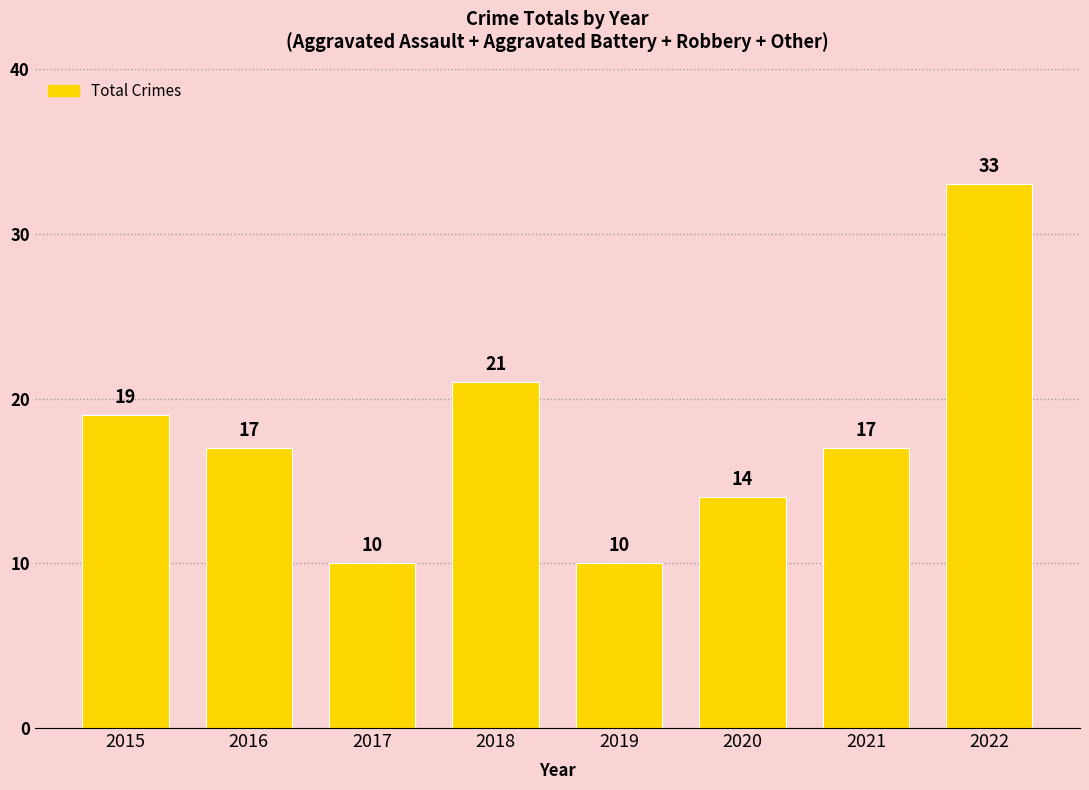

What is the sum of all values?

141